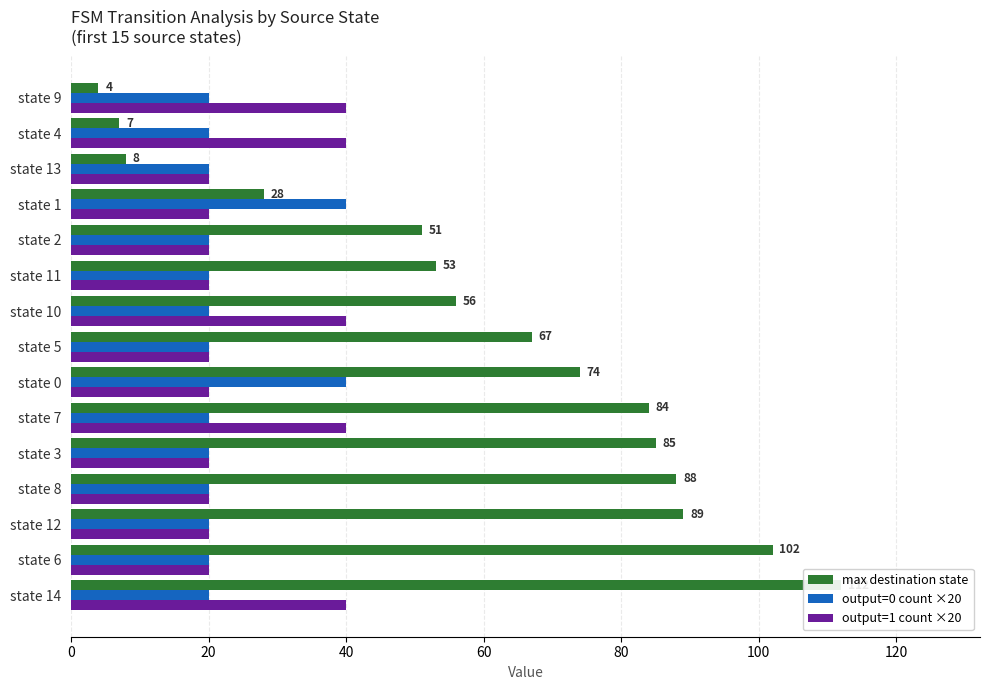

What is the average value of the max destination state series?

61